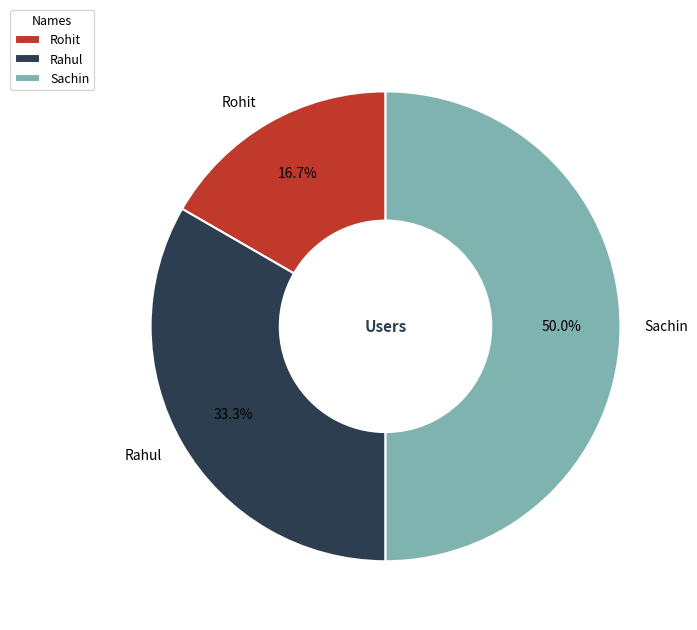

What percentage is the Rohit slice, to the nearest percent?

17%